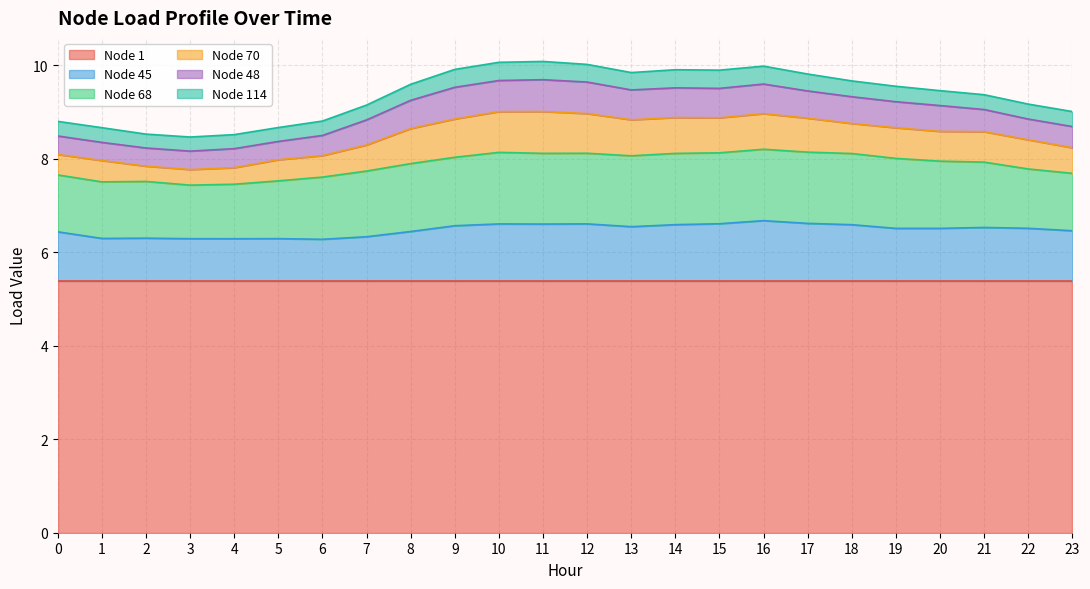

True or false: Node 1 has more than 1 points higher than both neighbors.

False